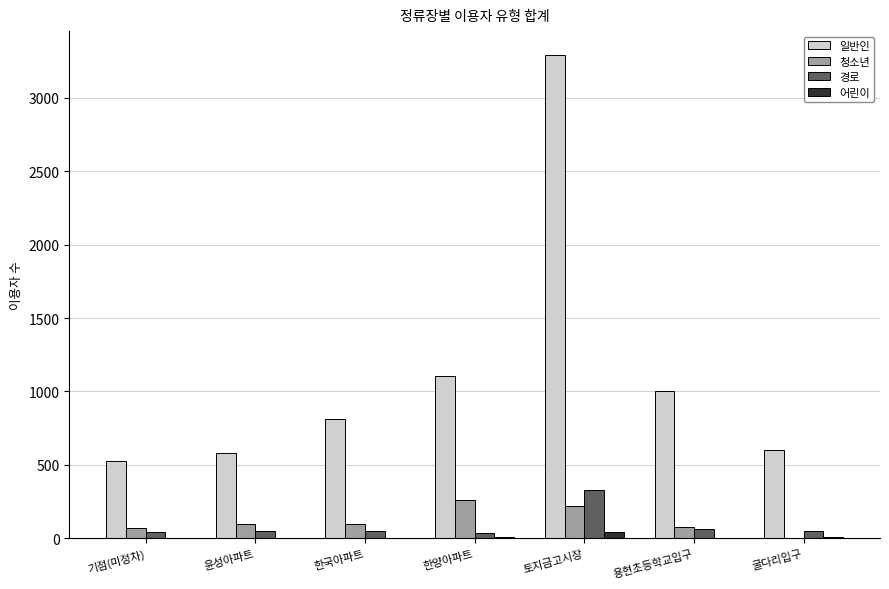

True or false: 일반인 has a value of 1104 at 한양아파트.

True